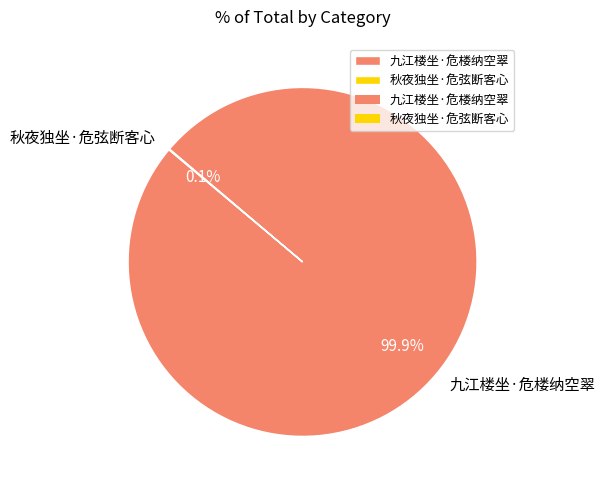

What is the largest slice in the pie chart?

九江楼坐·危楼纳空翠